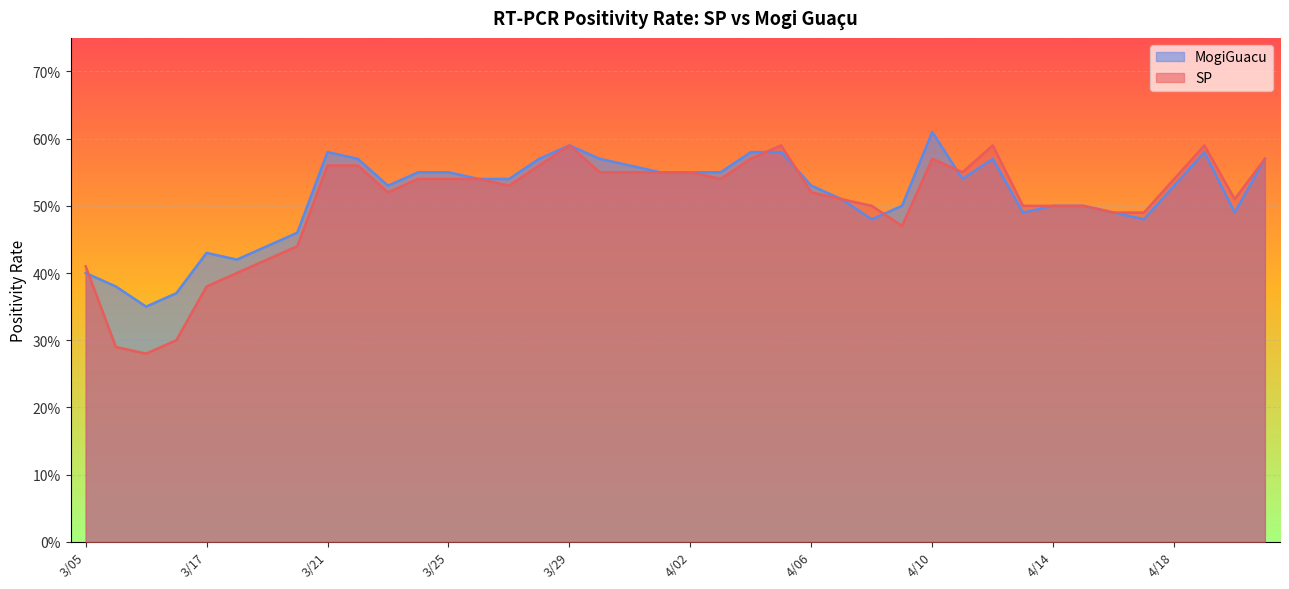

Reading left to right, list all the values displayed in this chart.

SP: 0.4	0.3	0.3	0.3	0.4	0.4	0.4	0.4	0.6	0.6	0.5	0.5	0.5	0.5	0.5	0.6	0.6	0.6	0.6	0.6	0.6	0.5	0.6	0.6	0.5	0.5	0.5	0.5	0.6	0.6	0.6	0.5	0.5	0.5	0.5	0.5	0.5	0.6	0.5	0.6
MogiGuacu: 0.4	0.4	0.3	0.4	0.4	0.4	0.4	0.5	0.6	0.6	0.5	0.6	0.6	0.5	0.5	0.6	0.6	0.6	0.6	0.6	0.6	0.6	0.6	0.6	0.5	0.5	0.5	0.5	0.6	0.5	0.6	0.5	0.5	0.5	0.5	0.5	0.5	0.6	0.5	0.6